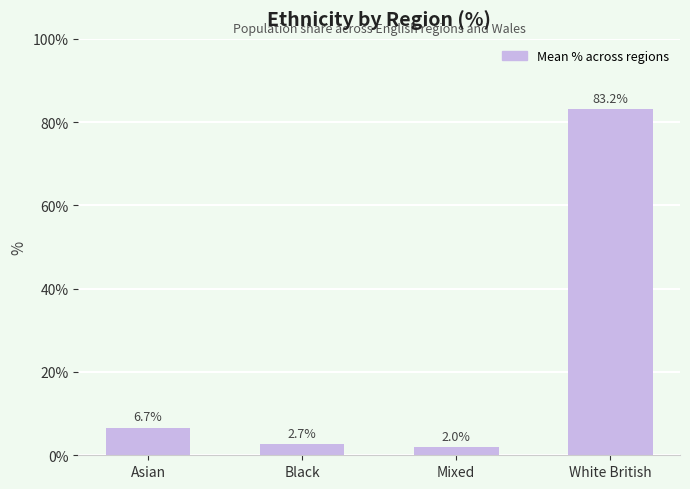

Where is the data nearest to the value 42?

Asian